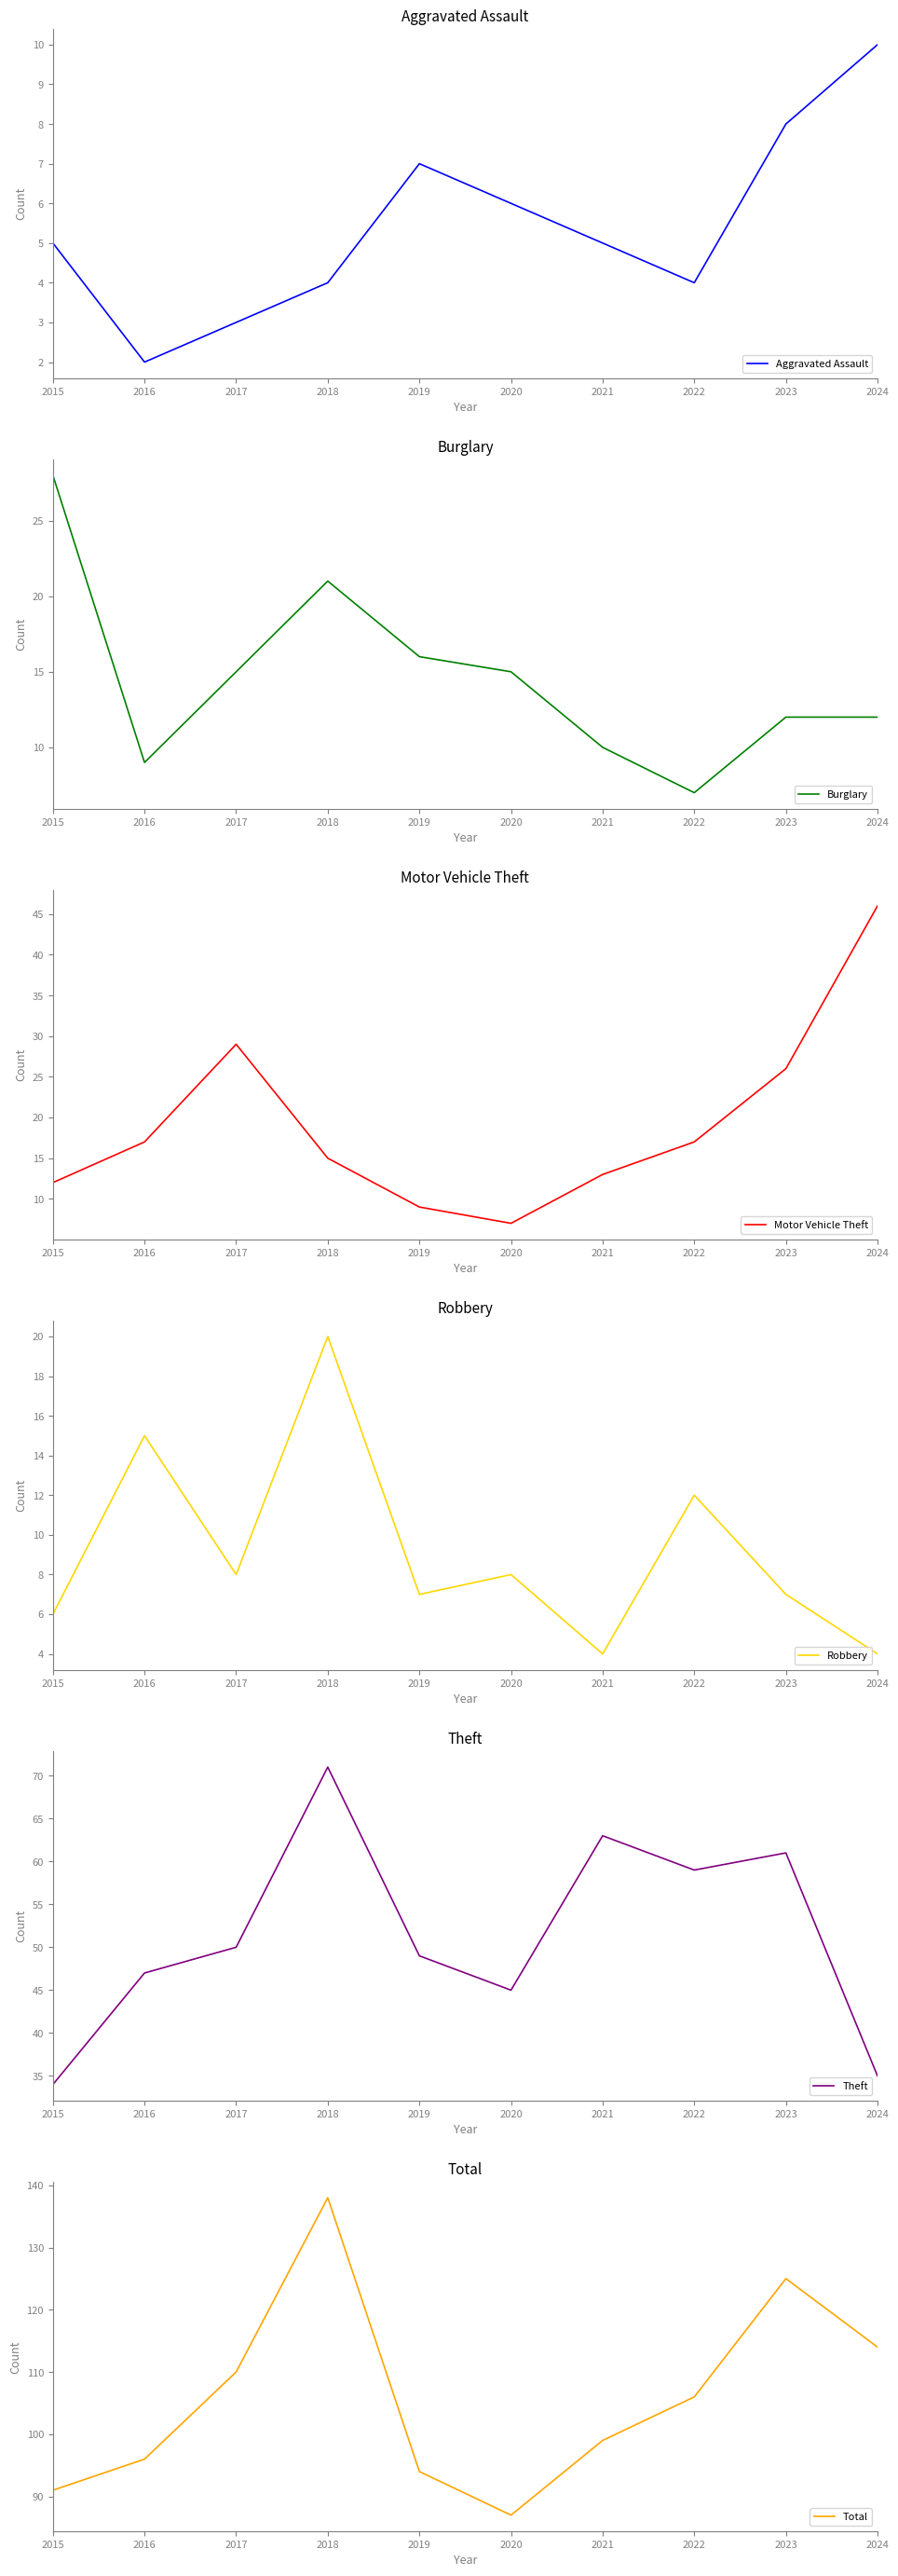

What is the value of the Burglary point at the 1st from the left?

28